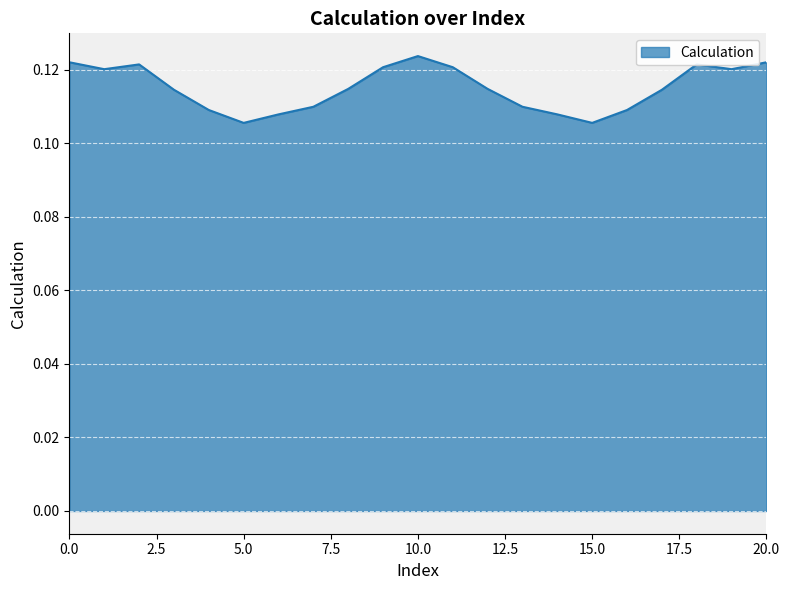

How many distinct data groups are displayed?

1